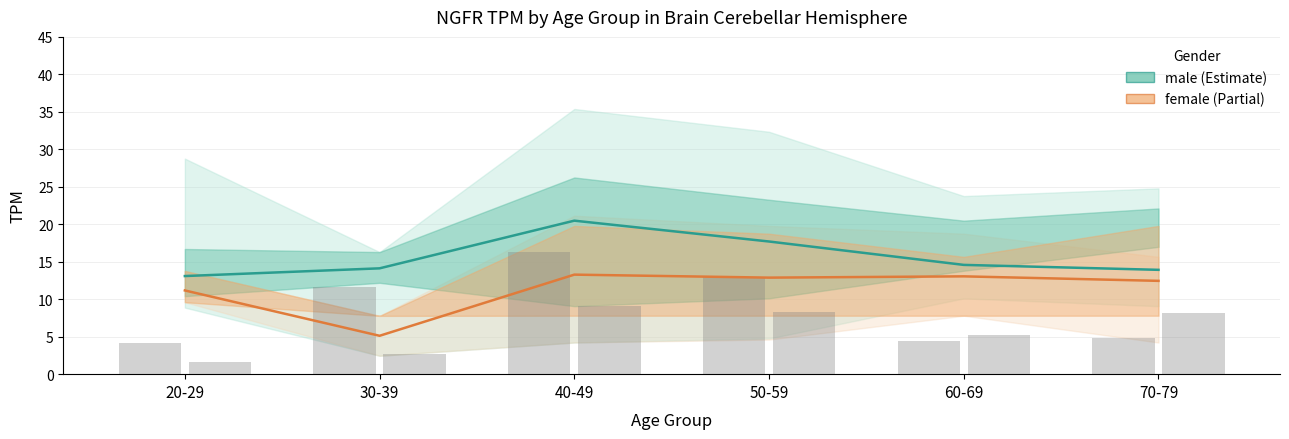

At which label is male closest to 10?

30-39